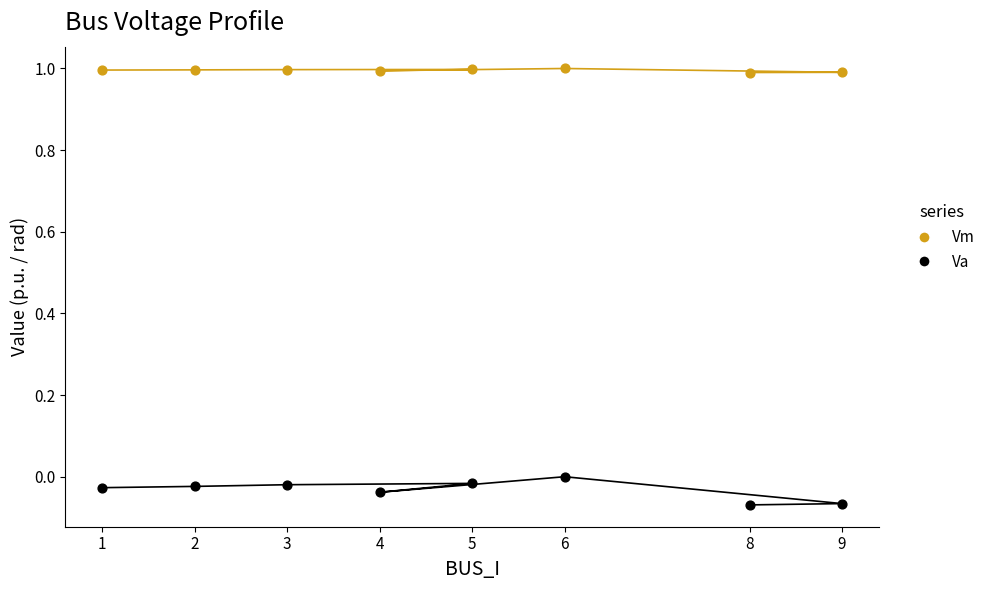

At how many categories does at least one series exceed 0?

8